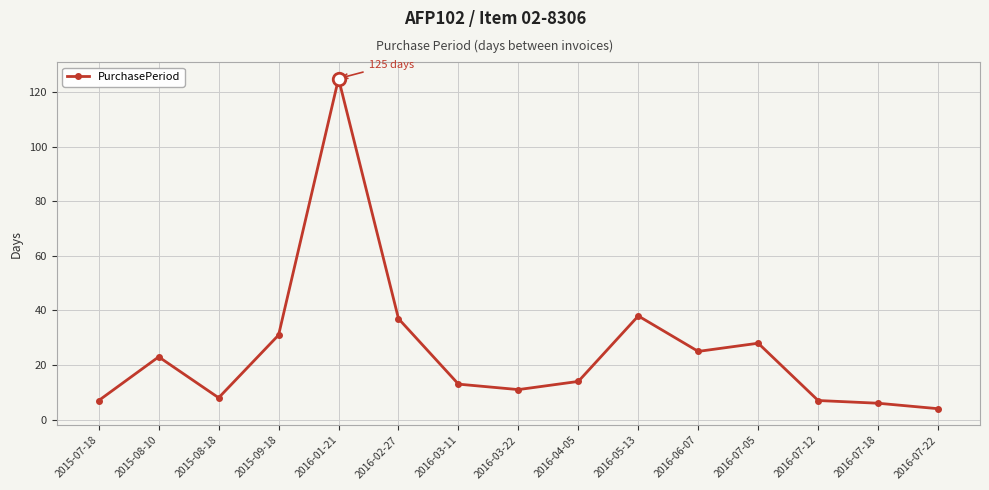

What is the difference between the maximum and minimum values?

121